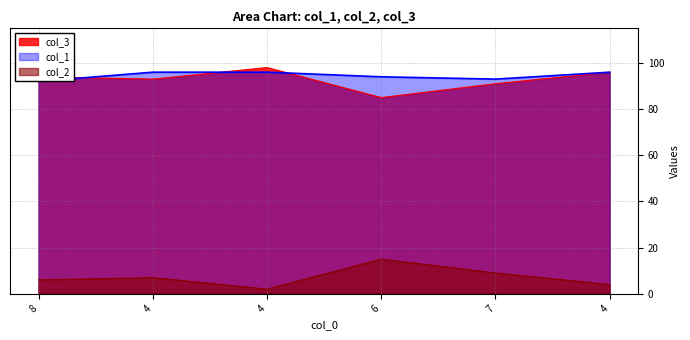

True or false: col_1 and col_3 intersect in this chart.

True